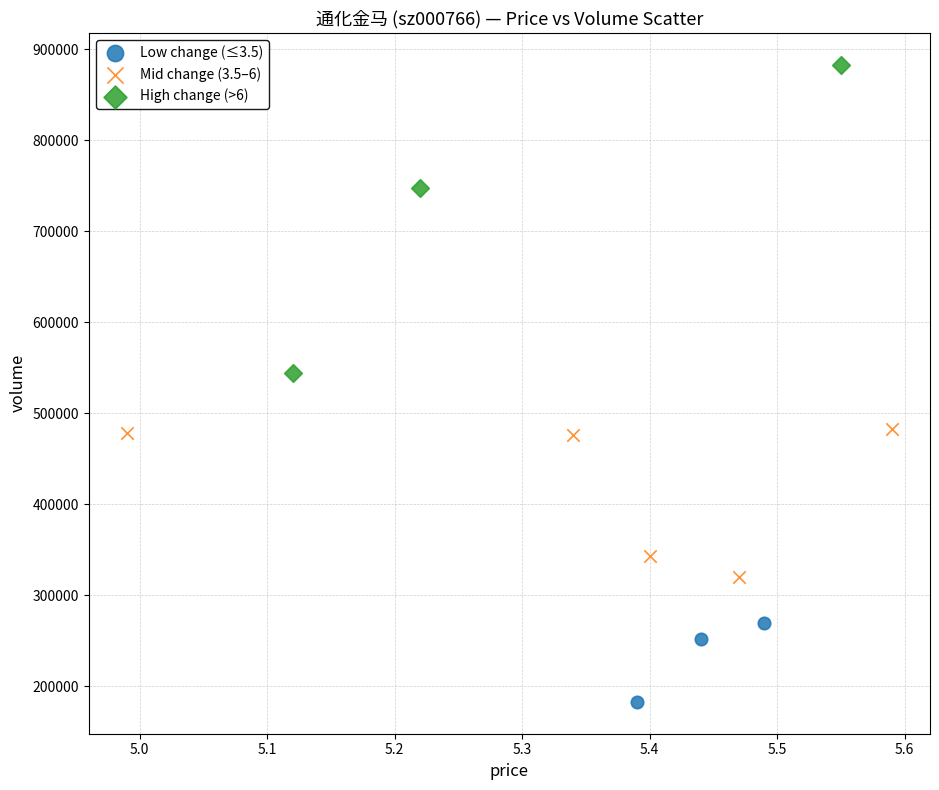

Which series reaches the minimum Y coordinate?

Low change (≤3.5)